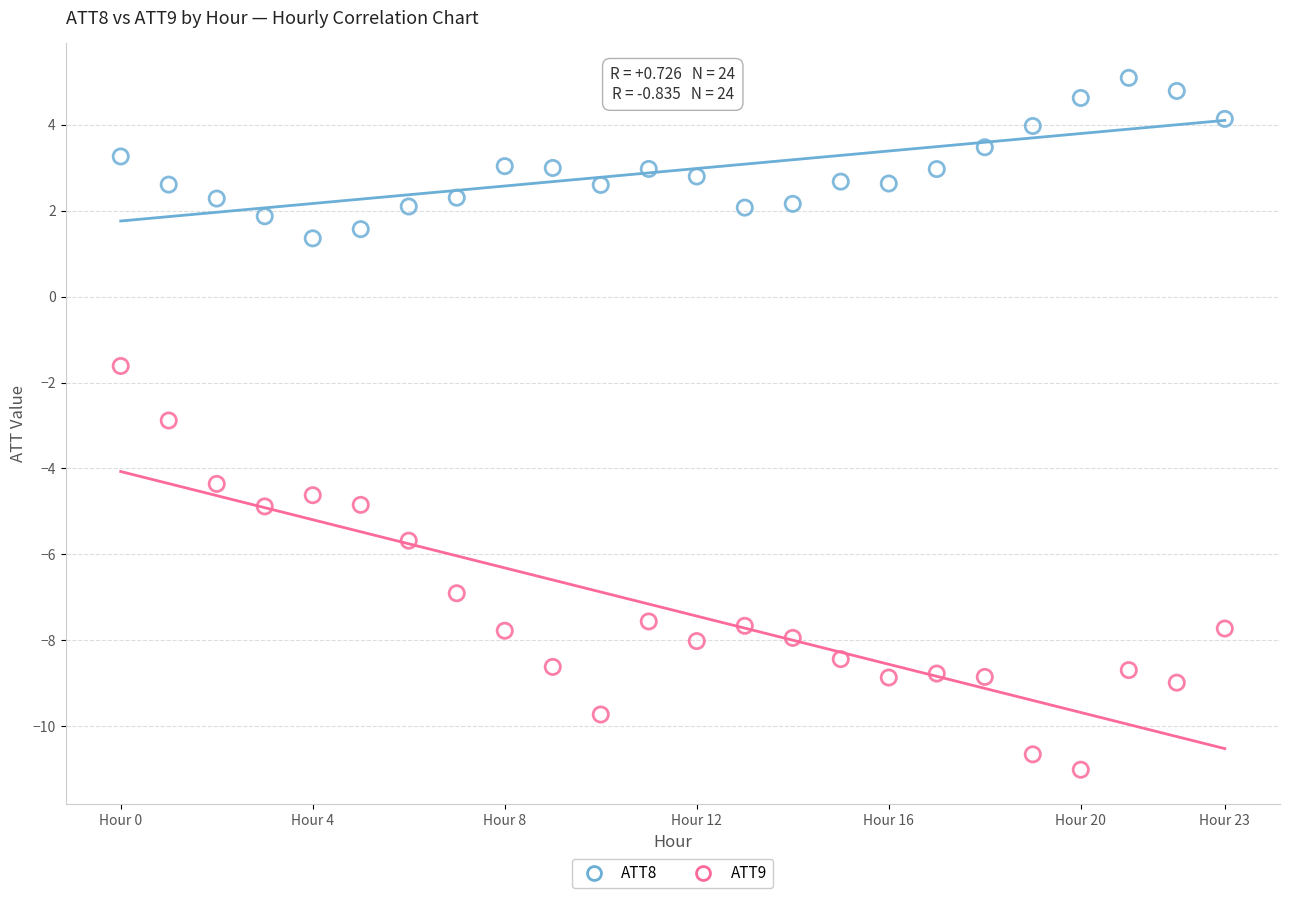

Across all series, what Y value is closest to -2?

-1.6